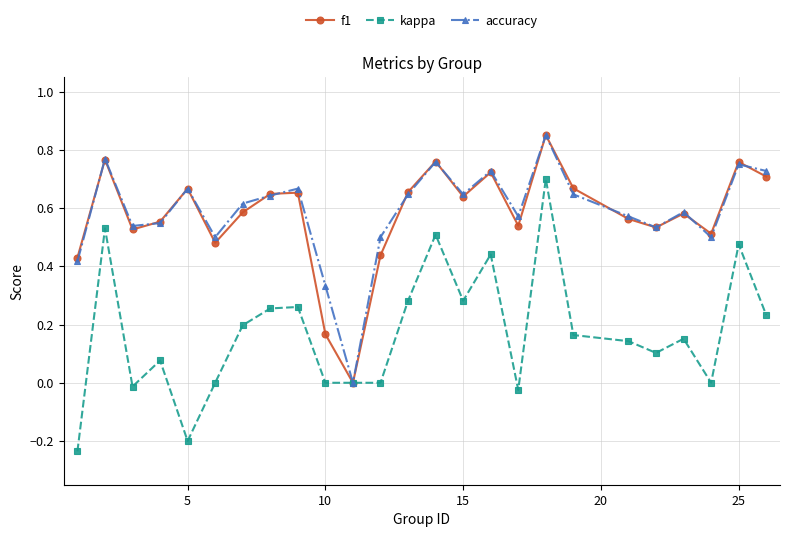

Which series has the largest range (max minus min)?

kappa